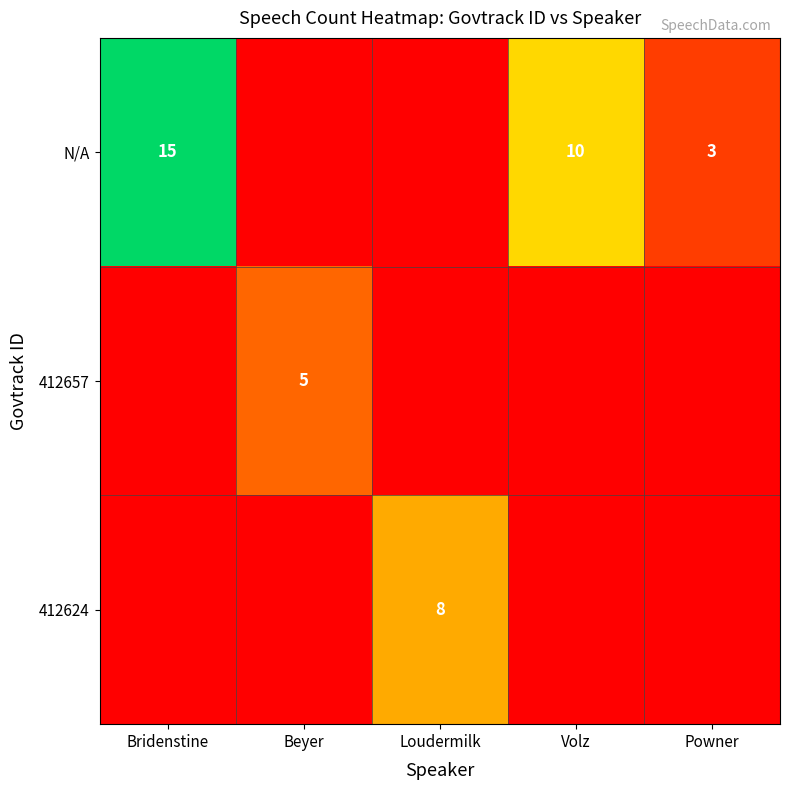

What is the sum of the N/A values at Powner and Bridenstine?

18